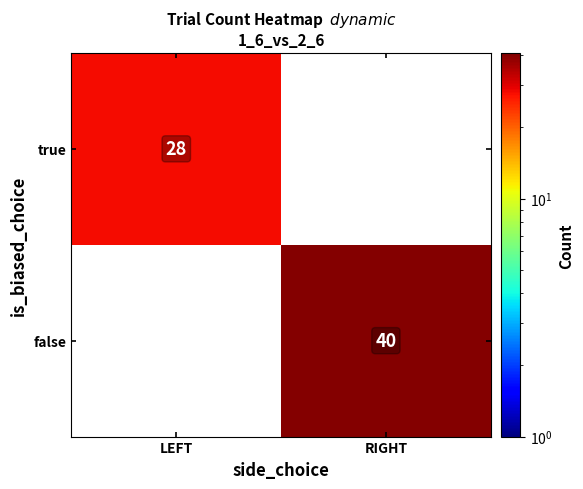

Is it true that true equals 11 at LEFT?

False